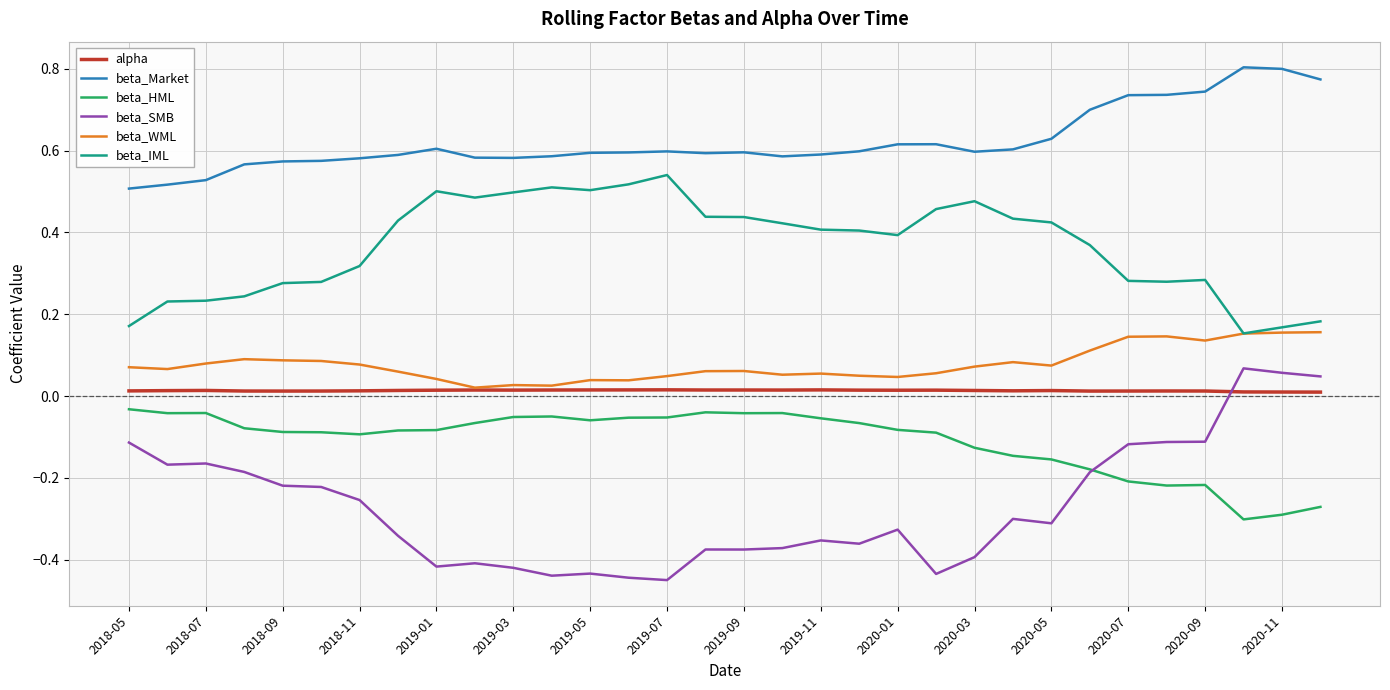

True or false: alpha and beta_Market cross at least once.

False